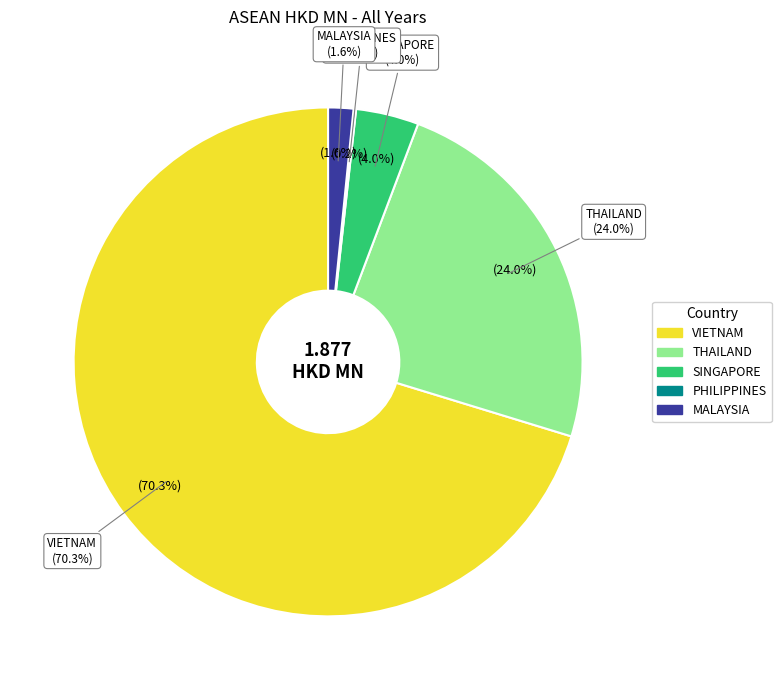

Which slice represents more than half of the pie?

VIETNAM